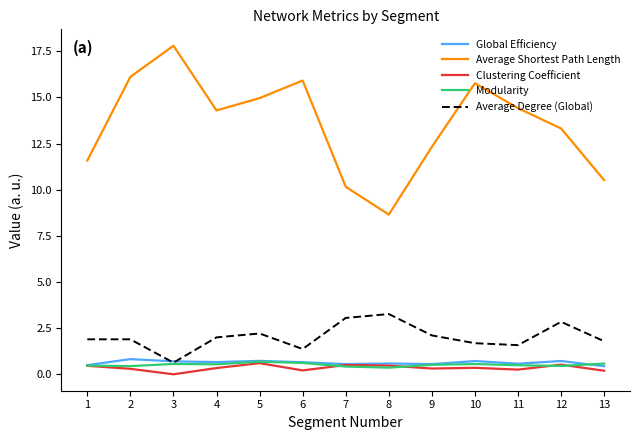

What are all the series names shown in the legend?

Global Efficiency, Average Shortest Path Length, Clustering Coefficient, Modularity, Average Degree (Global)